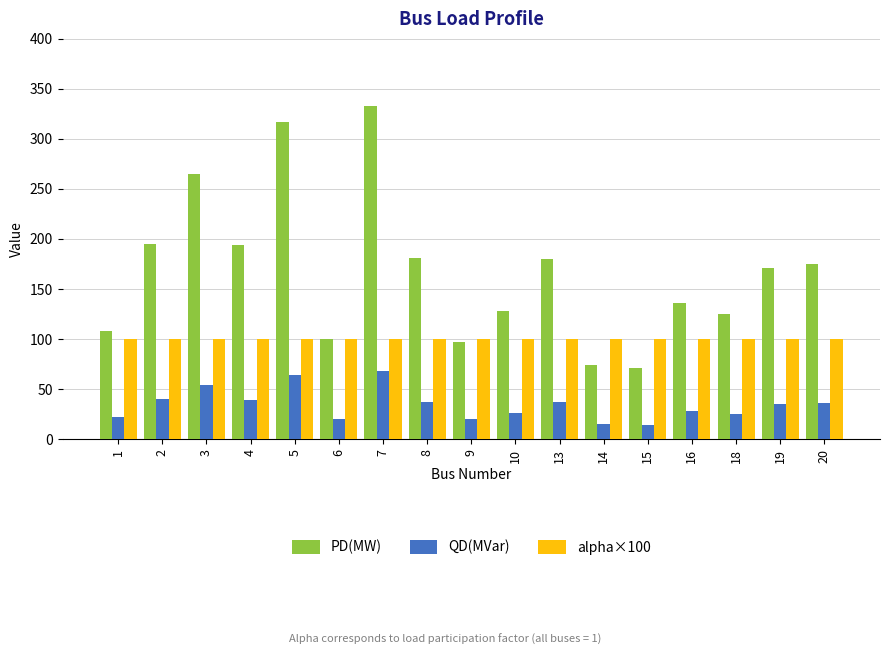

At 4, list the series in order from largest to smallest.

PD(MW), alpha×100, QD(MVar)